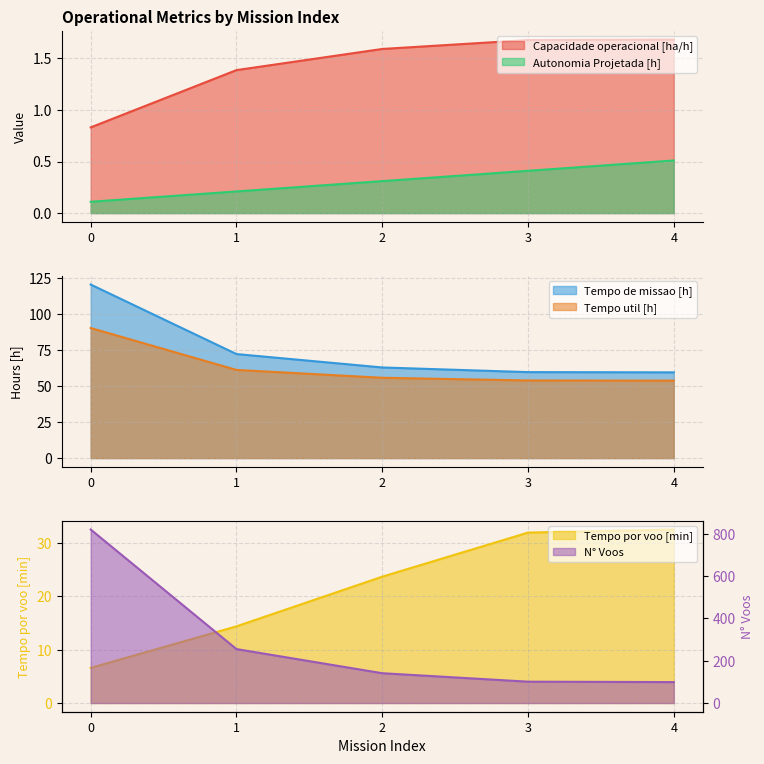

How many values in the Tempo util [h] series are below 55?

2